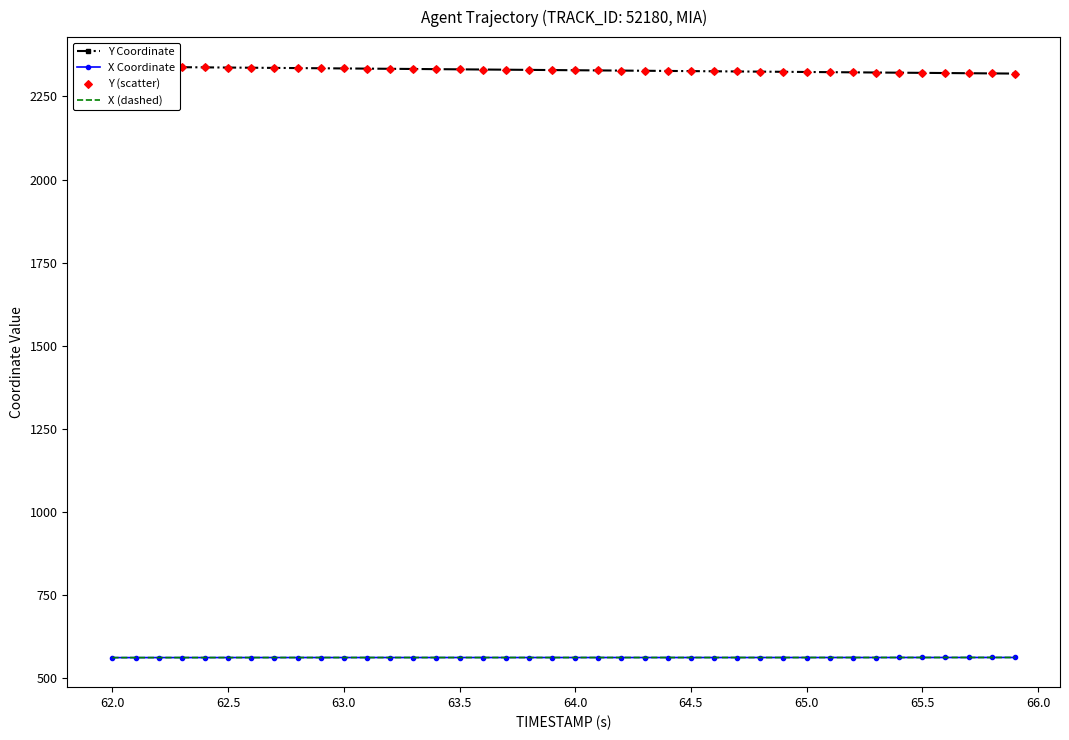

Which series contains the lowest Y value?

X Coordinate